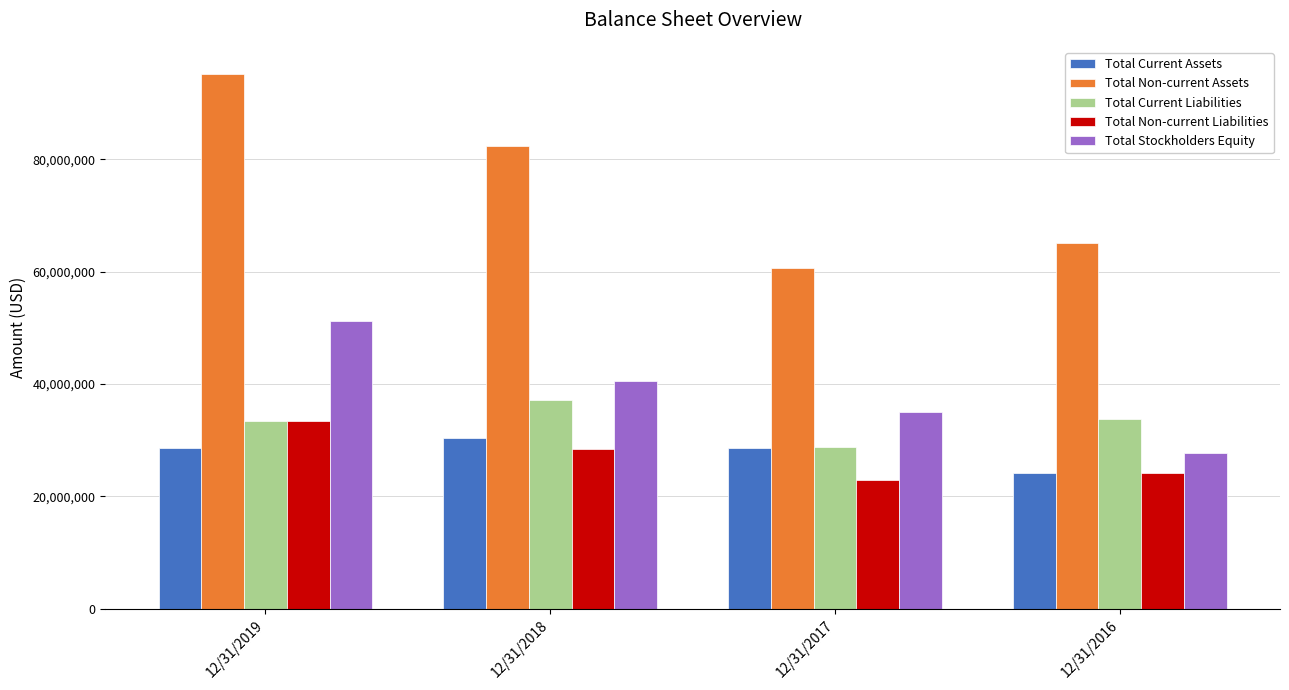

Which series changed the most between 12/31/2018 and 12/31/2017?

Total Non-current Assets